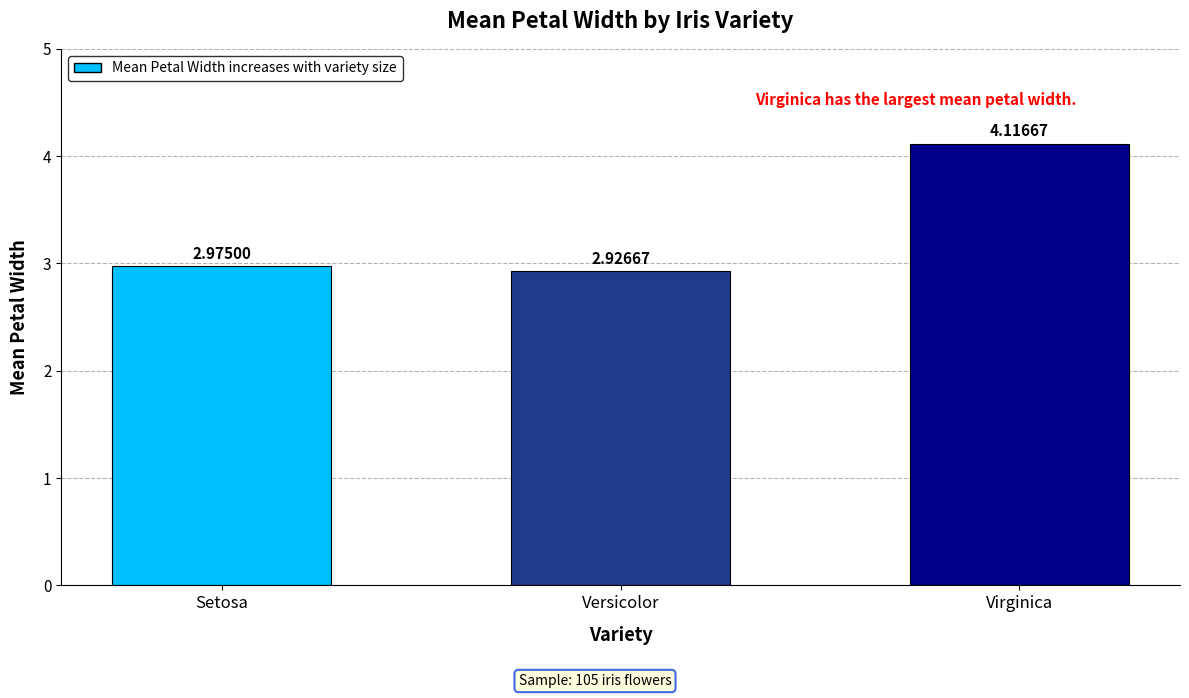

What is the label of the 3rd bar from the right?

Setosa